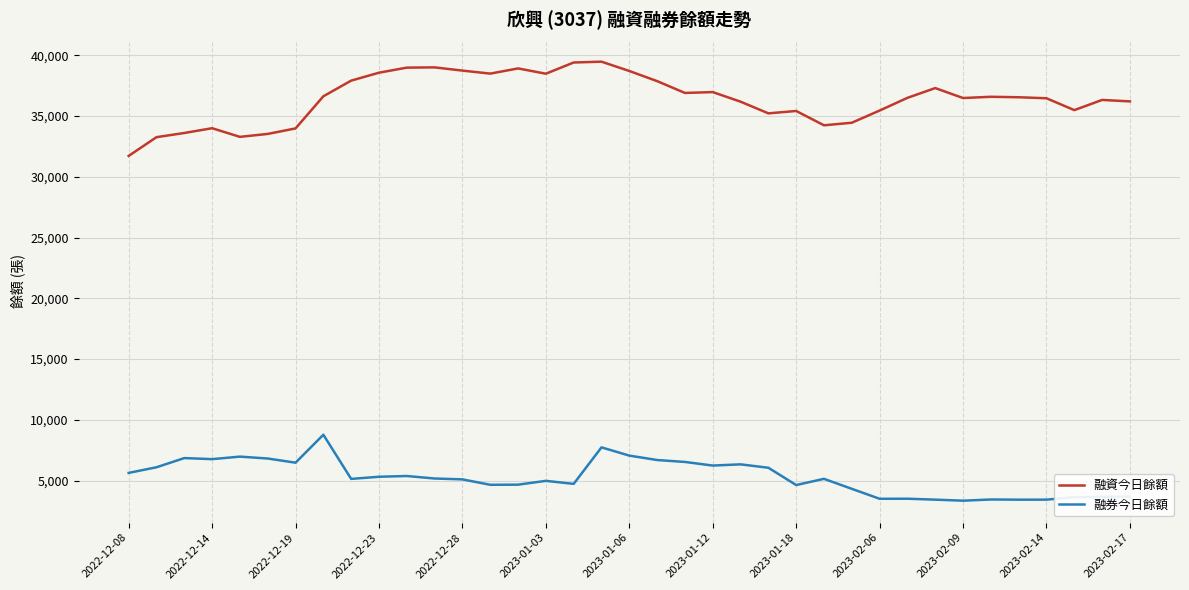

What is the smallest value displayed?

3350